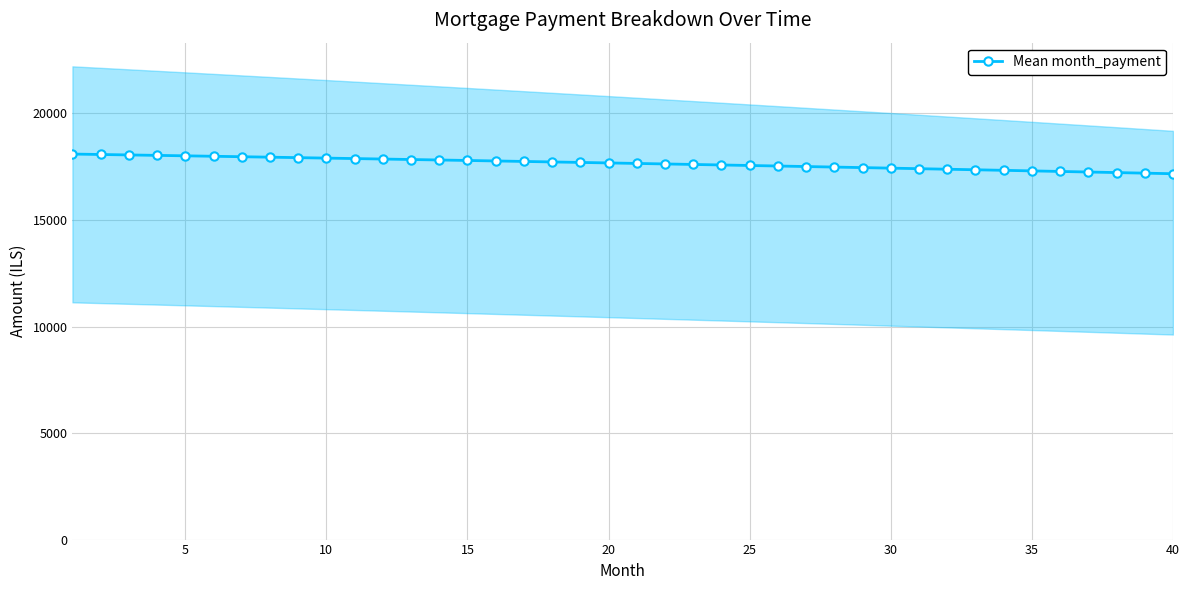

What is the lowest value of the Mean month_payment series?

17170.1